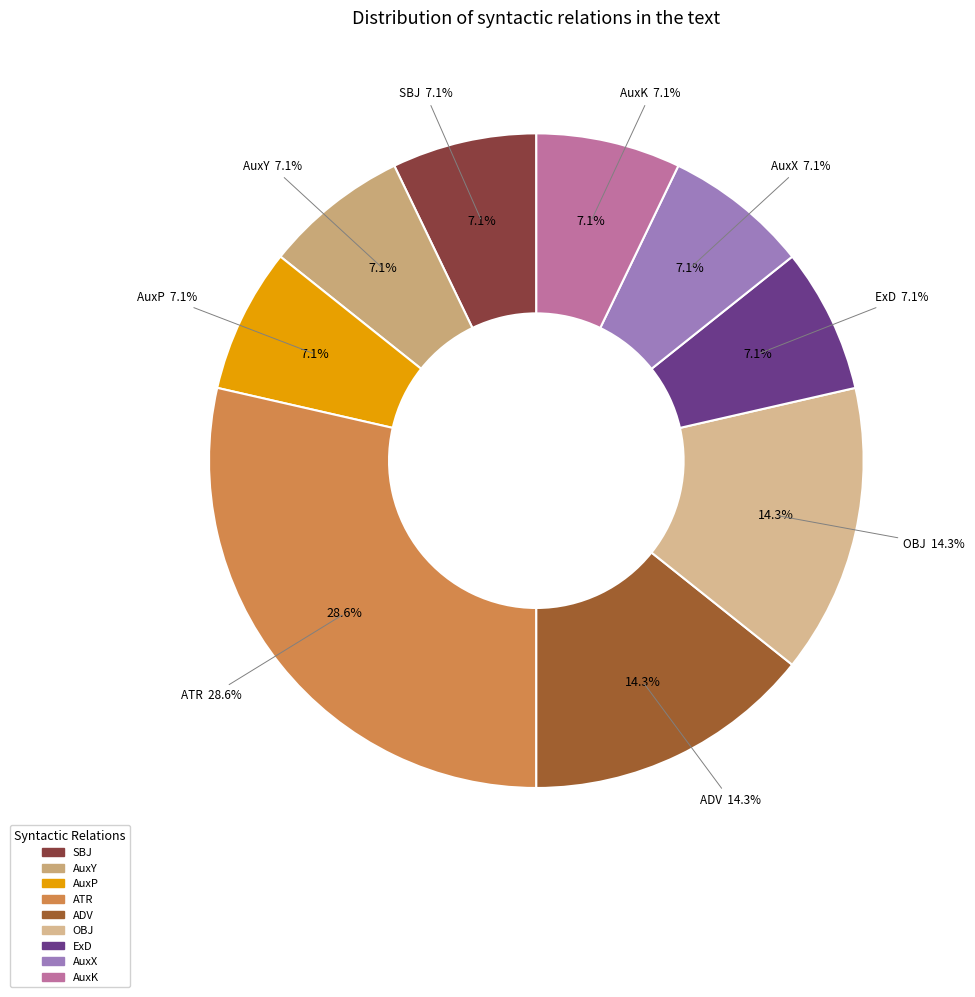

How many segments does this pie chart have?

9